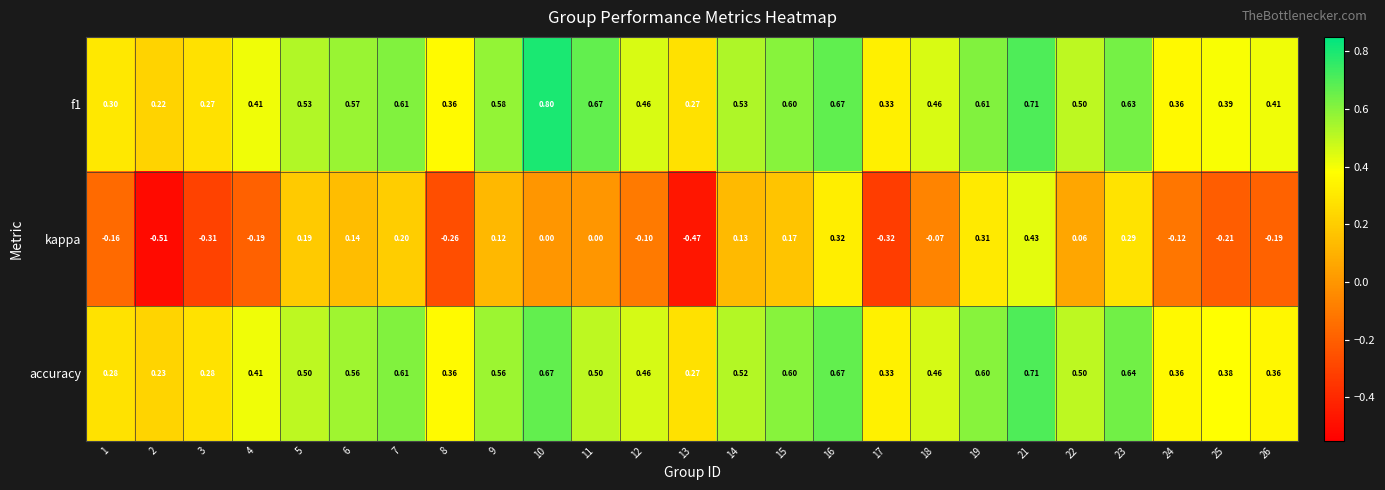

Which series has the largest range (max minus min)?

kappa